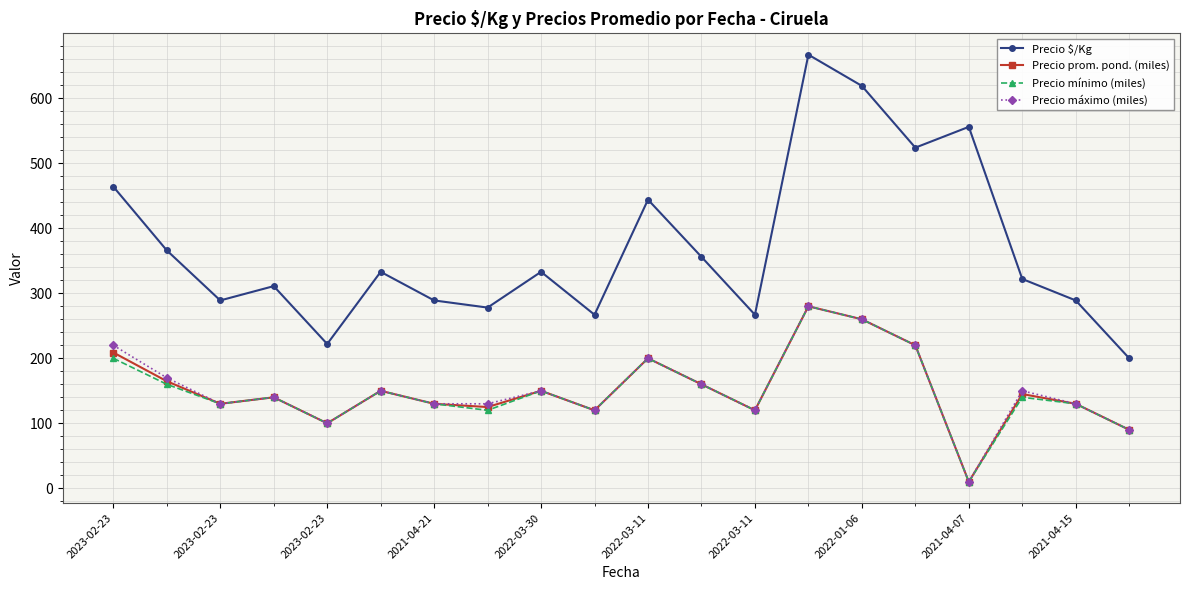

True or false: Precio prom. pond. (miles) has more than 0 interior local peaks.

True